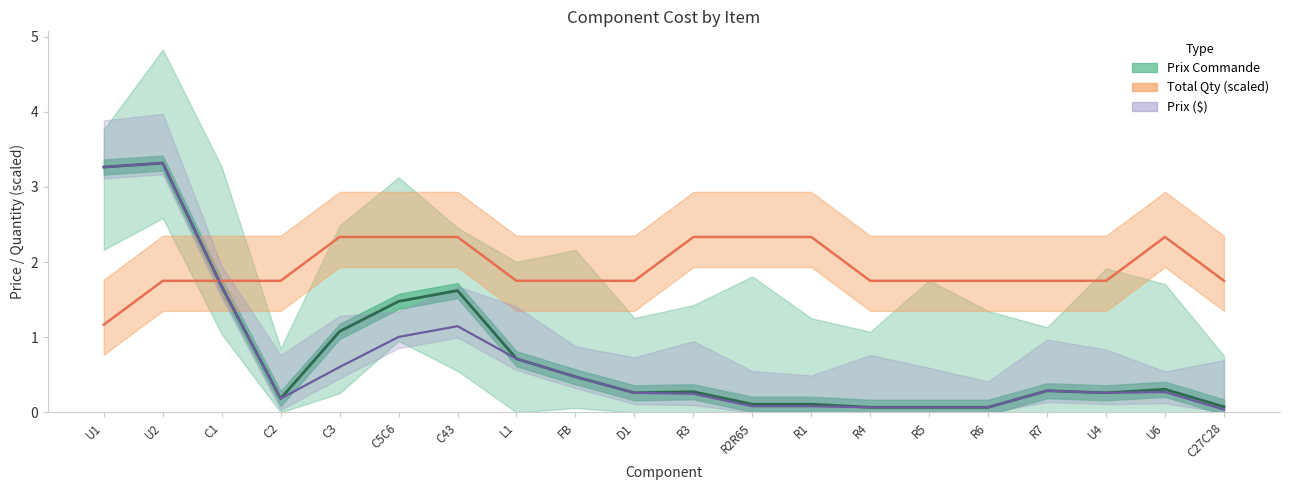

Is it true that Prix Commande equals 0.7 at C3?

False